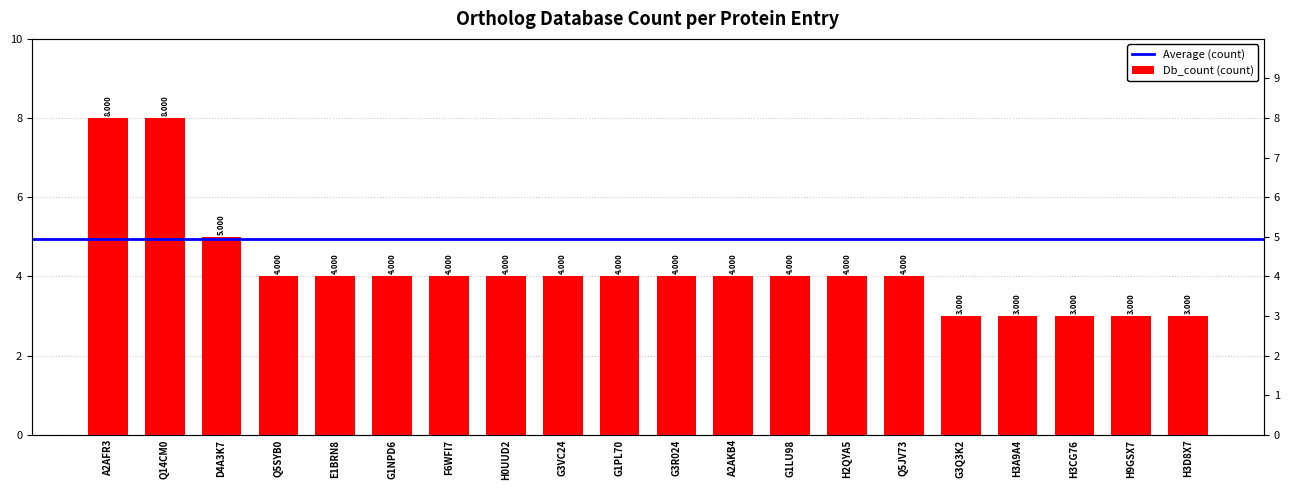

What is the difference between the maximum and minimum values?

5